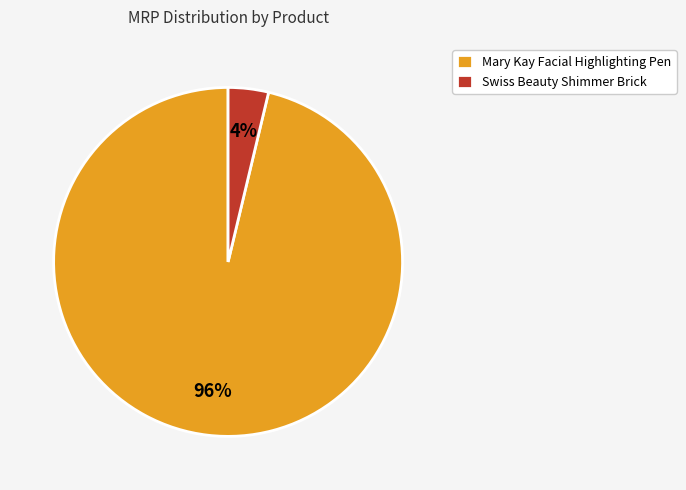

Is there any slice that represents more than half of the pie?

Yes